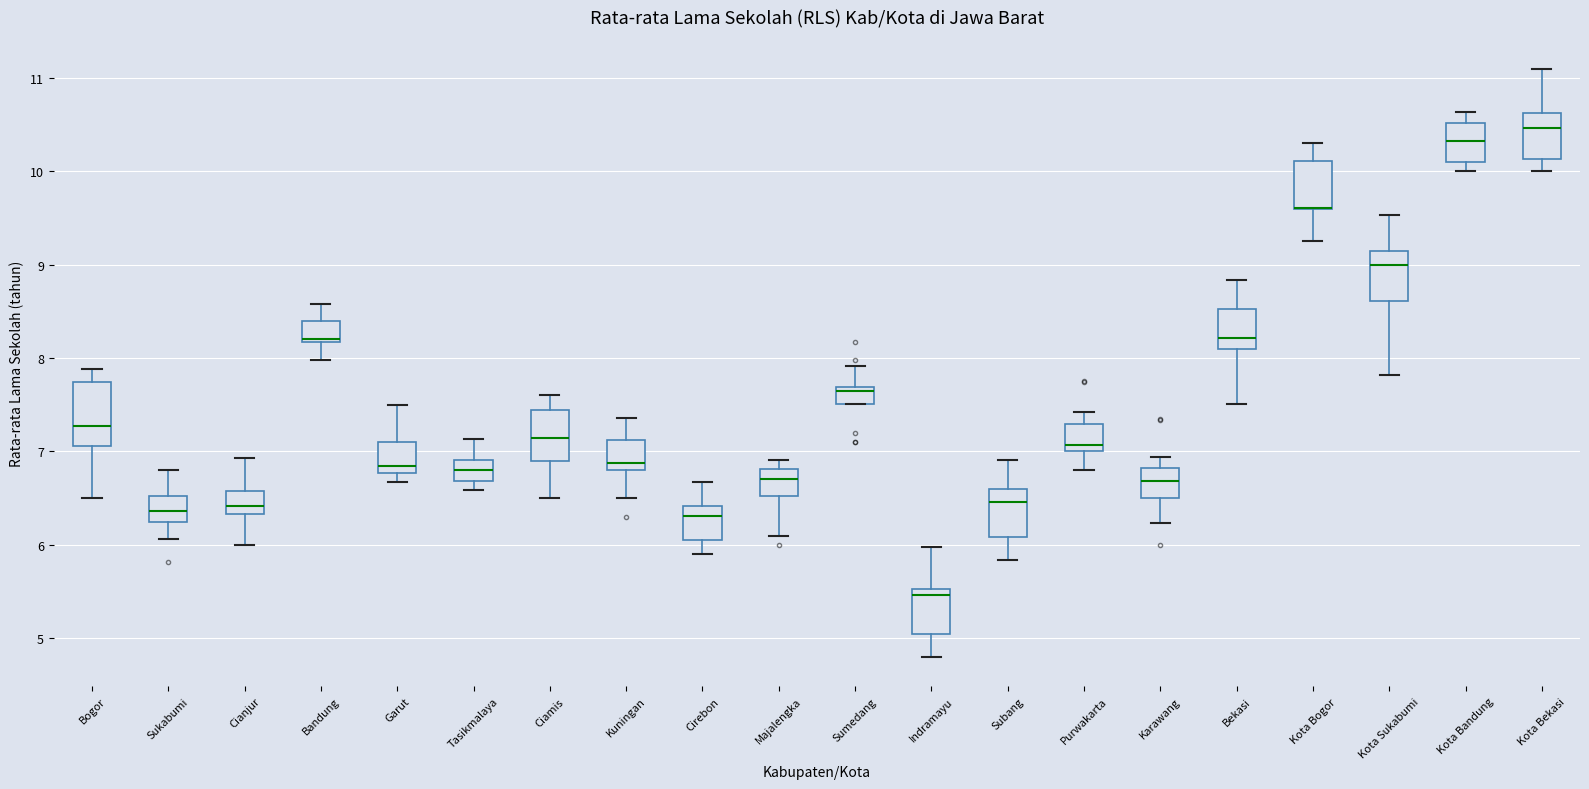

Reading left to right, read every box against the y-axis: the position of its median line, the range the box covers, and the ends of its whiskers. The values are not printed on the chart, so give them approximately, as read against the axis.

Bogor: median 7.3, box 7.1 to 7.7, whiskers 6.5 to 7.9
Sukabumi: median 6.4, box 6.3 to 6.5, whiskers 6.1 to 6.8
Cianjur: median 6.4, box 6.3 to 6.6, whiskers 6.0 to 6.9
Bandung: median 8.2 (just above the box's lower edge), box 8.2 to 8.4, whiskers 8.0 to 8.6
Garut: median 6.8 (just above the box's lower edge), box 6.8 to 7.1, whiskers 6.7 to 7.5
Tasikmalaya: median 6.8, box 6.7 to 6.9, whiskers 6.6 to 7.1
Ciamis: median 7.1, box 6.9 to 7.4, whiskers 6.5 to 7.6
Kuningan: median 6.9, box 6.8 to 7.1, whiskers 6.5 to 7.4
Cirebon: median 6.3, box 6.1 to 6.4, whiskers 5.9 to 6.7
Majalengka: median 6.7, box 6.5 to 6.8, whiskers 6.1 to 6.9
Sumedang: median 7.7 (just below the box's upper edge), box 7.5 to 7.7, whiskers 7.5 to 7.9
Indramayu: median 5.5 (just below the box's upper edge), box 5.0 to 5.5, whiskers 4.8 to 6.0
Subang: median 6.5, box 6.1 to 6.6, whiskers 5.8 to 6.9
Purwakarta: median 7.1, box 7.0 to 7.3, whiskers 6.8 to 7.4
Karawang: median 6.7, box 6.5 to 6.8, whiskers 6.2 to 6.9
Bekasi: median 8.2, box 8.1 to 8.5, whiskers 7.5 to 8.8
Kota Bogor: median 9.6 (drawn on the box's lower edge), box 9.6 to 10.1, whiskers 9.3 to 10.3
Kota Sukabumi: median 9.0, box 8.6 to 9.1, whiskers 7.8 to 9.5
Kota Bandung: median 10.3, box 10.1 to 10.5, whiskers 10.0 to 10.6
Kota Bekasi: median 10.5, box 10.1 to 10.6, whiskers 10.0 to 11.1